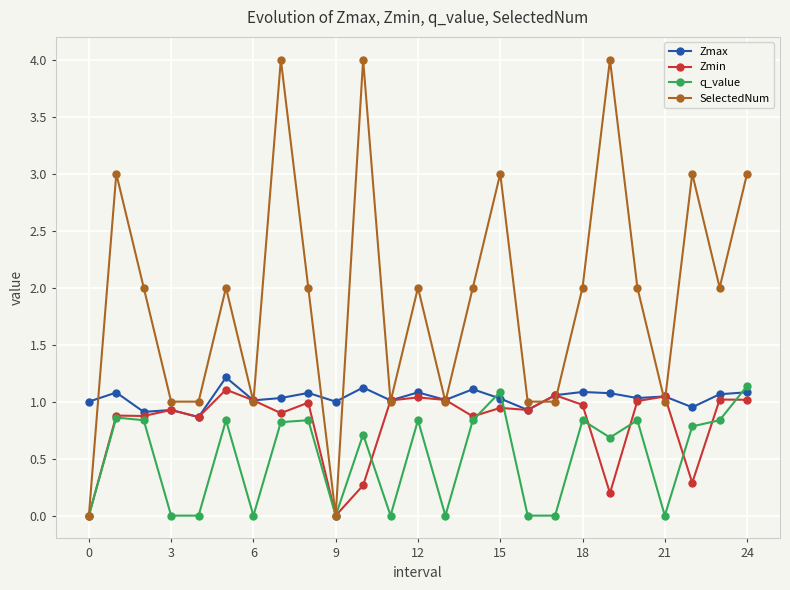

Which series has the largest total across all categories?

SelectedNum